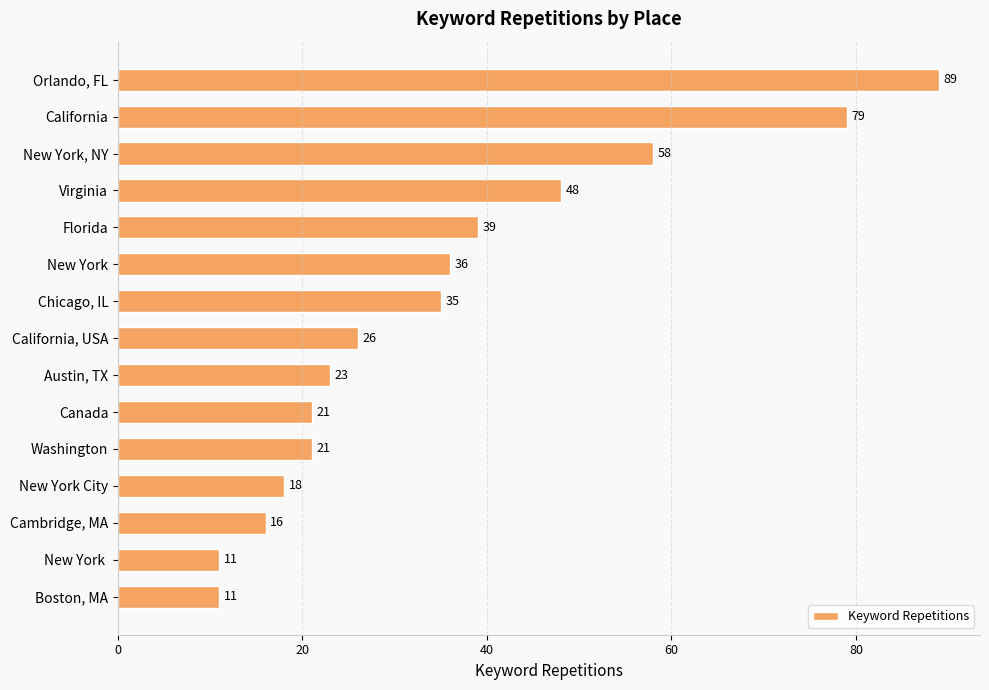

Where is the data nearest to the value 50?

Virginia